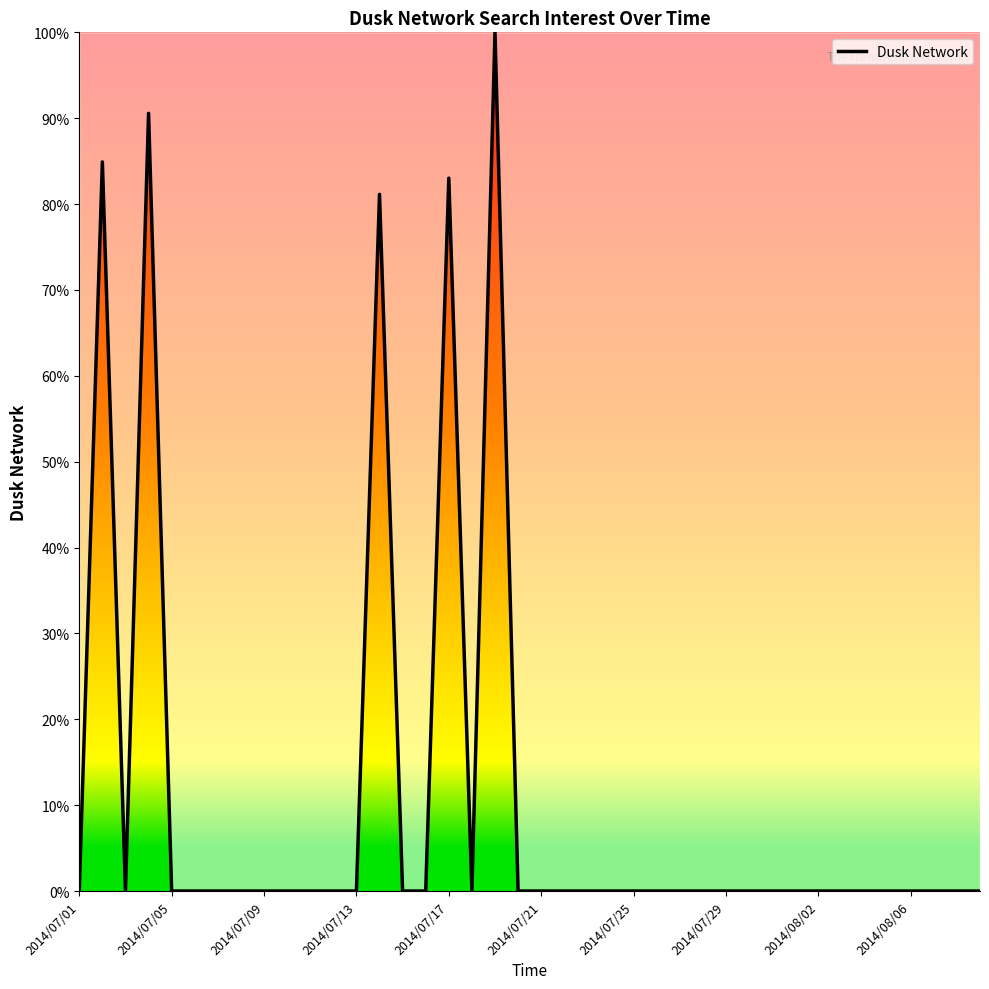

What is the greatest value displayed?

100.0